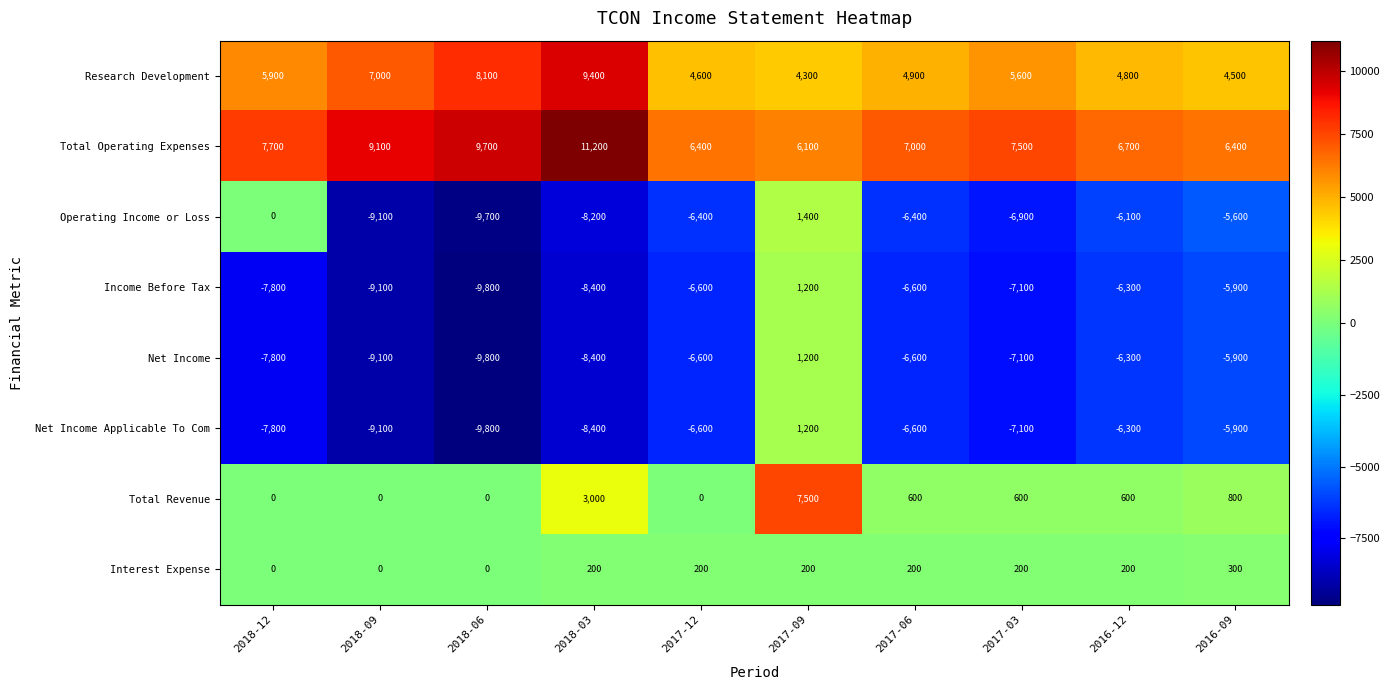

Is the value of Total Operating Expenses at 2018-09 greater than the value of Interest Expense at 2017-06?

Yes